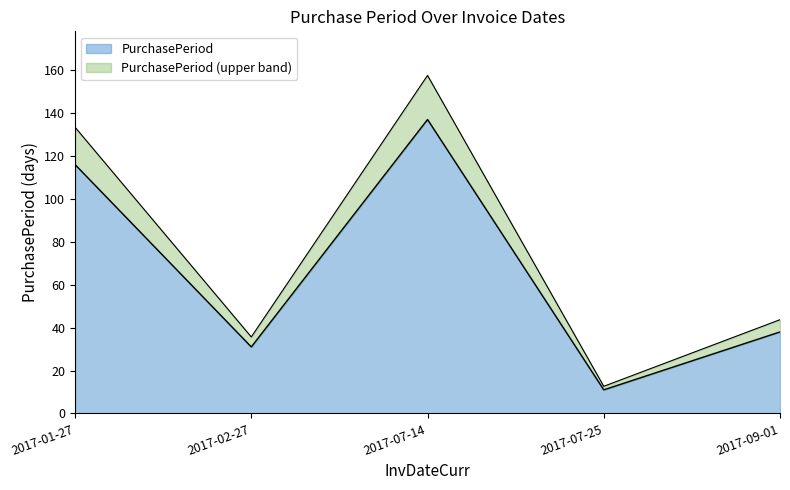

What is the value of the 4th point from the left?

11